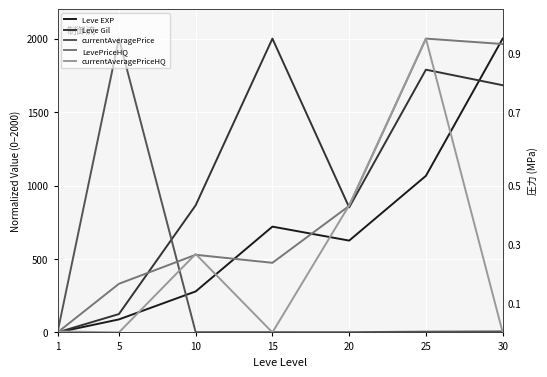

What is the difference between the second highest and second lowest values in the currentAveragePriceHQ series?

865.4